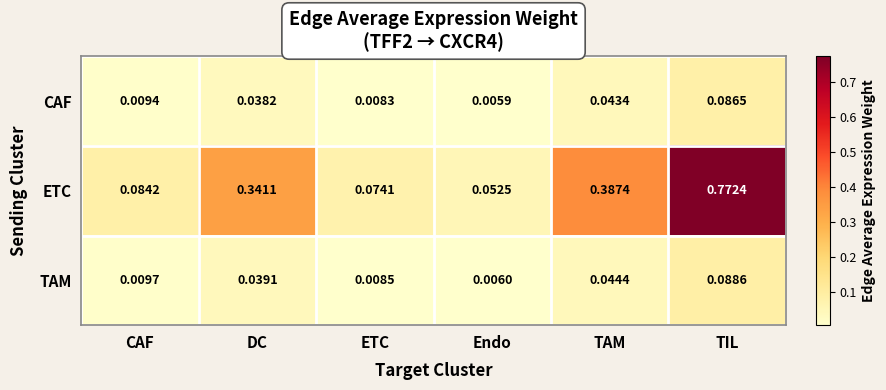

Which category has the highest value in the CAF series?

TIL